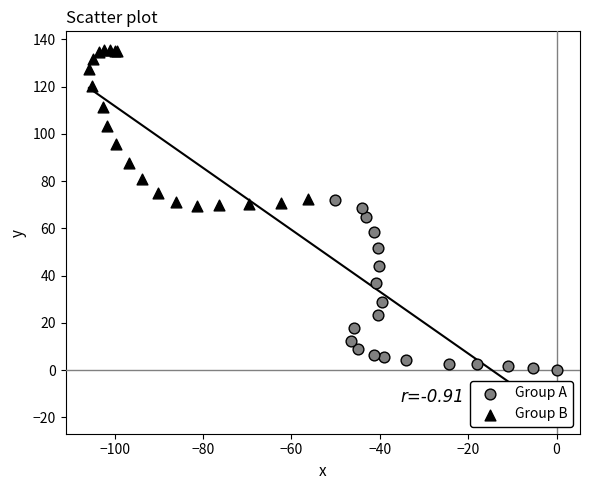

Which series reaches the maximum Y coordinate?

Group B